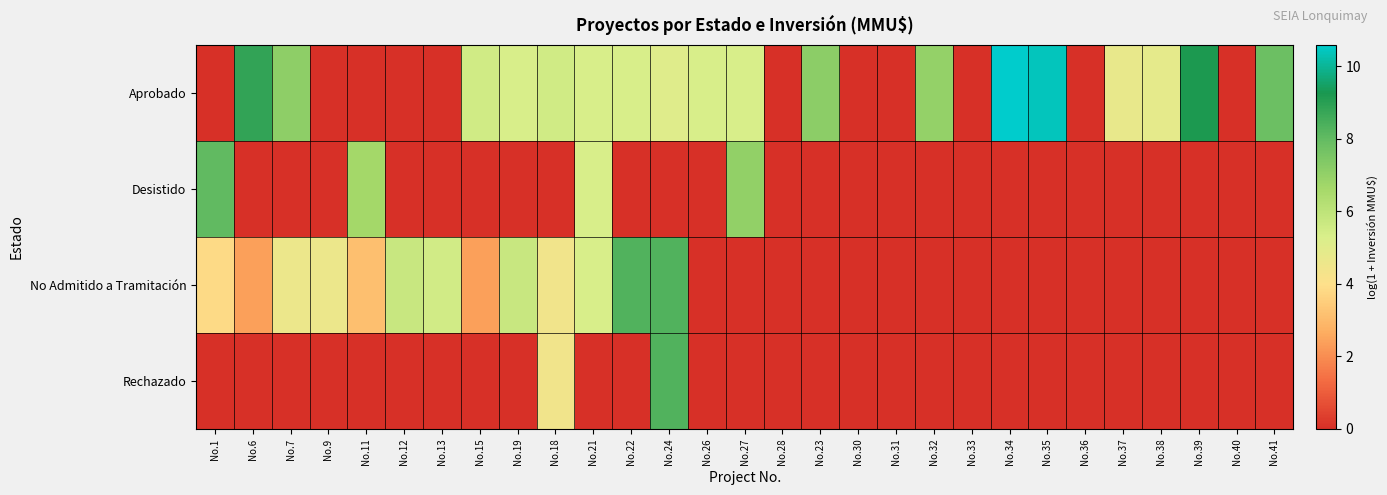

Reading right to left, extract all data points from this chart.

Aprobado: No.41=7.8	No.40=0.0	No.39=9.2	No.38=4.9	No.37=4.7	No.36=0.0	No.35=10.4	No.34=10.6	No.33=0.0	No.32=7.0	No.31=0.0	No.30=0.0	No.23=7.1	No.28=0.0	No.27=5.3	No.26=5.3	No.24=5.1	No.22=5.3	No.21=5.3	No.18=5.5	No.19=5.3	No.15=5.5	No.13=0.0	No.12=0.0	No.11=0.0	No.9=0.0	No.7=7.1	No.6=8.8	No.1=0.0
Desistido: No.41=0.0	No.40=0.0	No.39=0.0	No.38=0.0	No.37=0.0	No.36=0.0	No.35=0.0	No.34=0.0	No.33=0.0	No.32=0.0	No.31=0.0	No.30=0.0	No.23=0.0	No.28=0.0	No.27=7.0	No.26=0.0	No.24=0.0	No.22=0.0	No.21=5.3	No.18=0.0	No.19=0.0	No.15=0.0	No.13=0.0	No.12=0.0	No.11=6.6	No.9=0.0	No.7=0.0	No.6=0.0	No.1=8.0
No Admitido a Tramitación: No.41=0.0	No.40=0.0	No.39=0.0	No.38=0.0	No.37=0.0	No.36=0.0	No.35=0.0	No.34=0.0	No.33=0.0	No.32=0.0	No.31=0.0	No.30=0.0	No.23=0.0	No.28=0.0	No.27=0.0	No.26=0.0	No.24=8.3	No.22=8.3	No.21=5.3	No.18=4.4	No.19=5.7	No.15=2.4	No.13=5.5	No.12=5.7	No.11=3.1	No.9=4.6	No.7=4.6	No.6=2.4	No.1=3.8
Rechazado: No.41=0.0	No.40=0.0	No.39=0.0	No.38=0.0	No.37=0.0	No.36=0.0	No.35=0.0	No.34=0.0	No.33=0.0	No.32=0.0	No.31=0.0	No.30=0.0	No.23=0.0	No.28=0.0	No.27=0.0	No.26=0.0	No.24=8.3	No.22=0.0	No.21=0.0	No.18=4.4	No.19=0.0	No.15=0.0	No.13=0.0	No.12=0.0	No.11=0.0	No.9=0.0	No.7=0.0	No.6=0.0	No.1=0.0